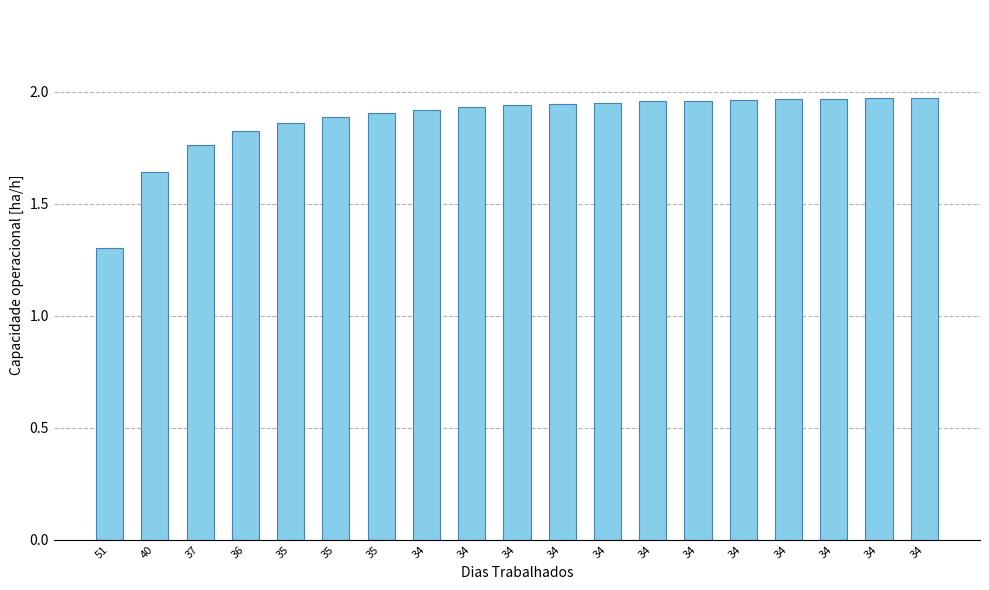

Are the bars horizontal?

No